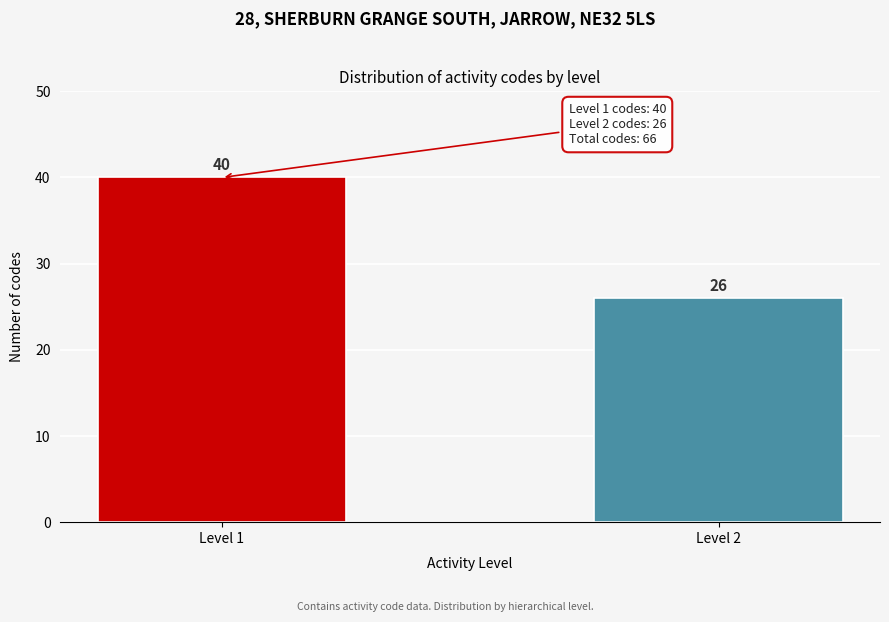

Reading left to right, transcribe all the data shown in this chart.

Level 1=40	Level 2=26